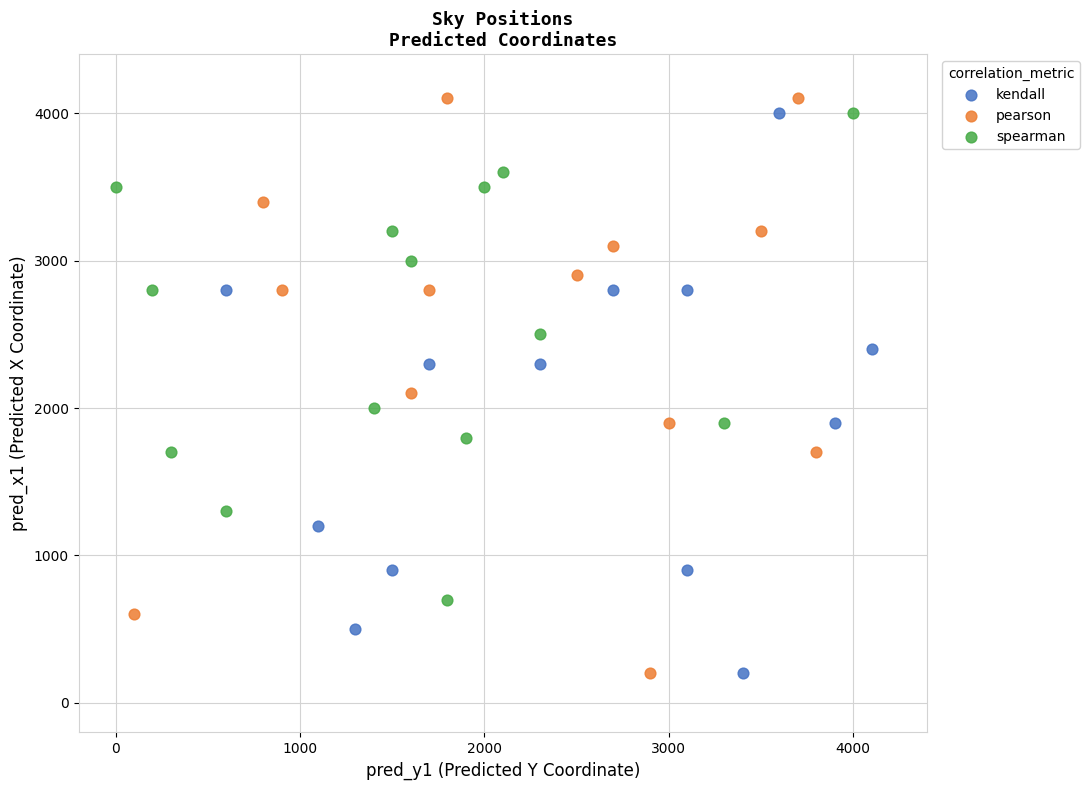

What are all the series names shown in the legend?

kendall, pearson, spearman